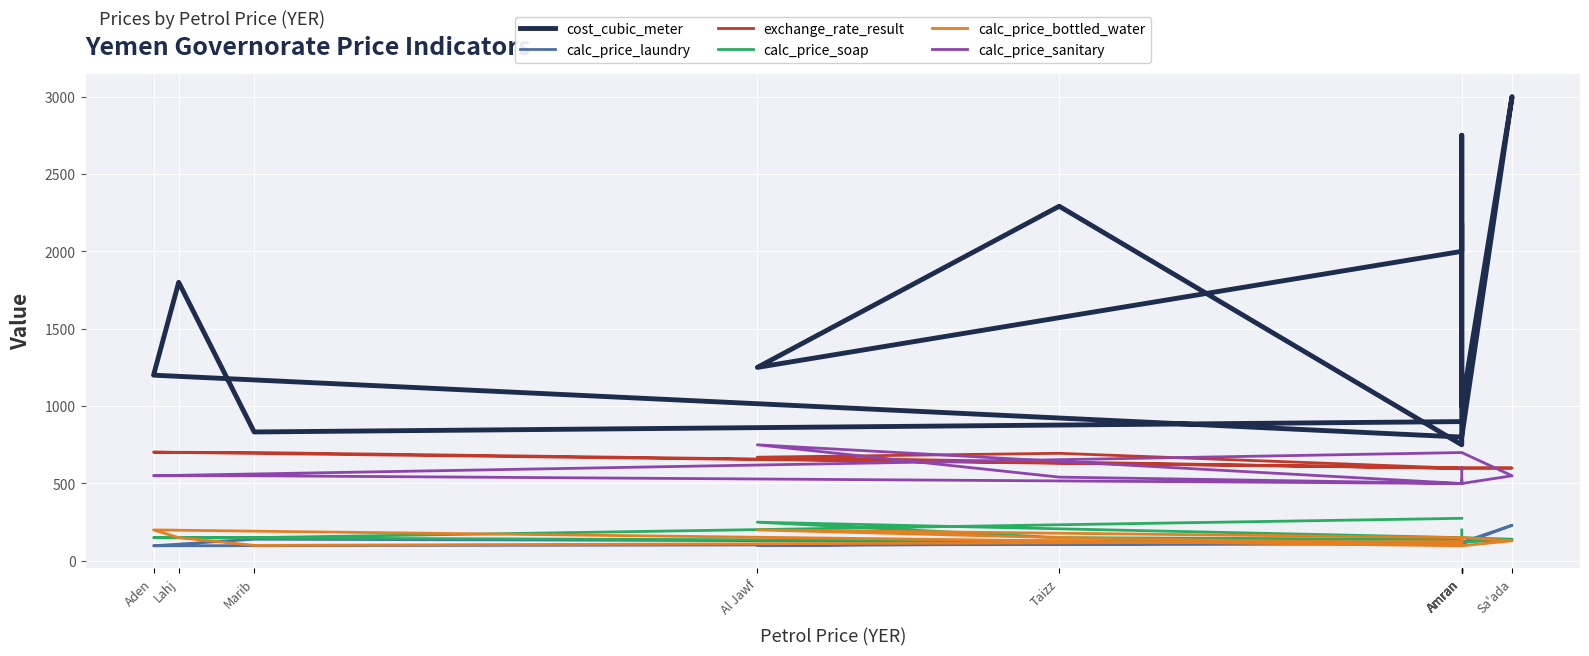

What is the sum of the cost_cubic_meter values at Amran and Lahj?

2800.0